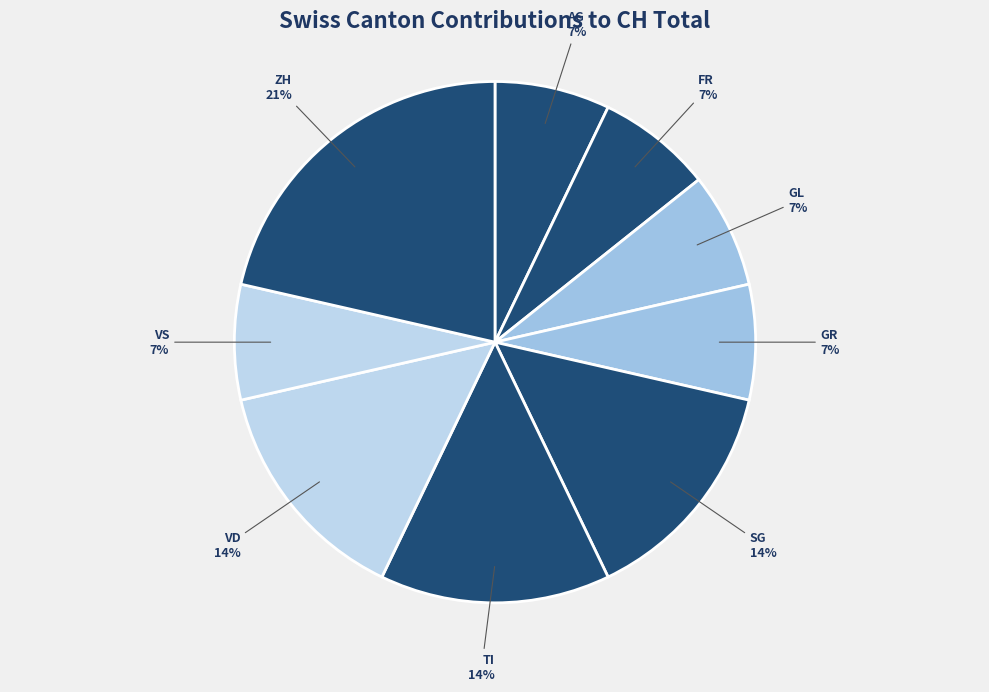

To the nearest percent, what percentage of the pie is SG?

14%